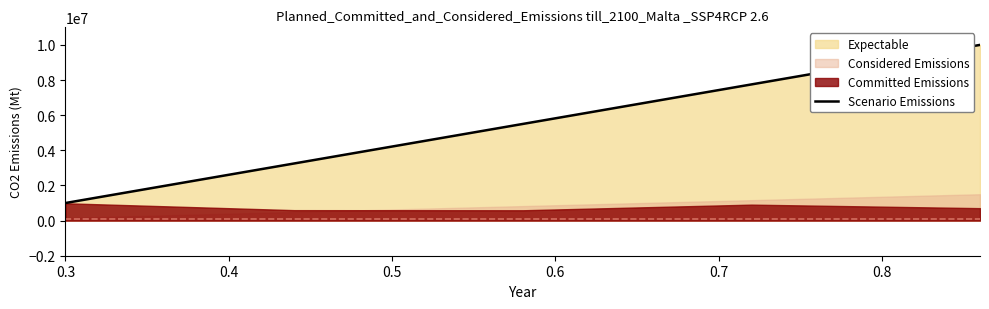

What is the highest value of the Scenario Emissions series?

10000000.0